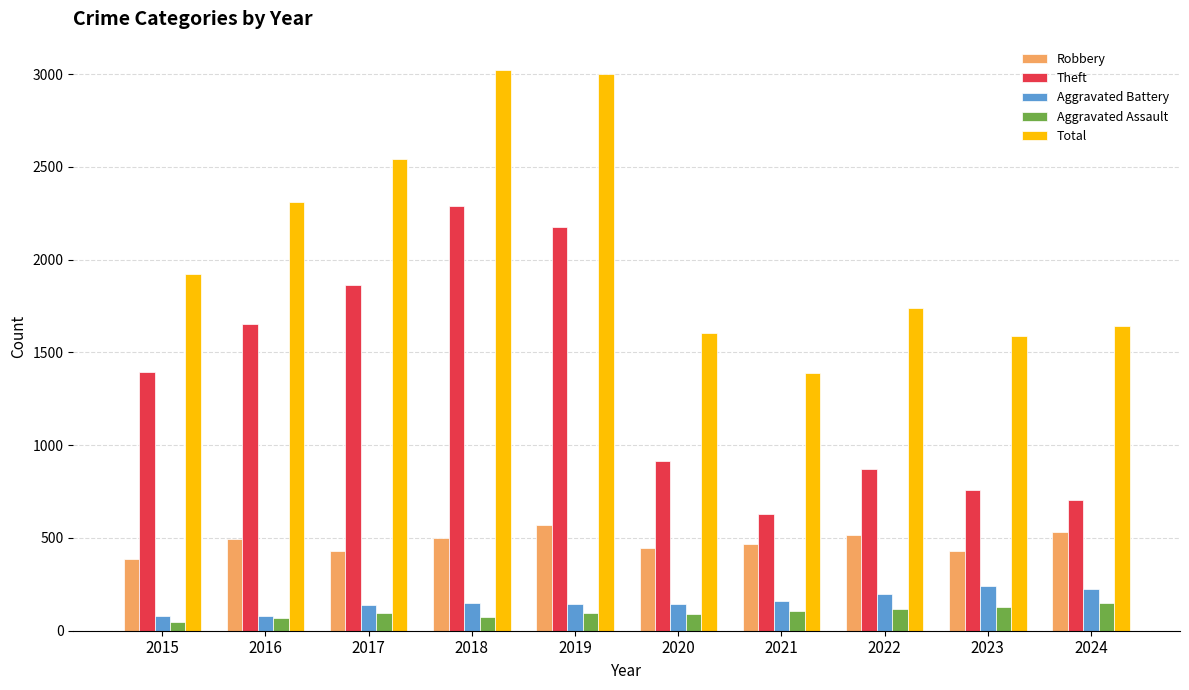

Rank the series at 2022 from lowest to highest value.

Aggravated Assault, Aggravated Battery, Robbery, Theft, Total